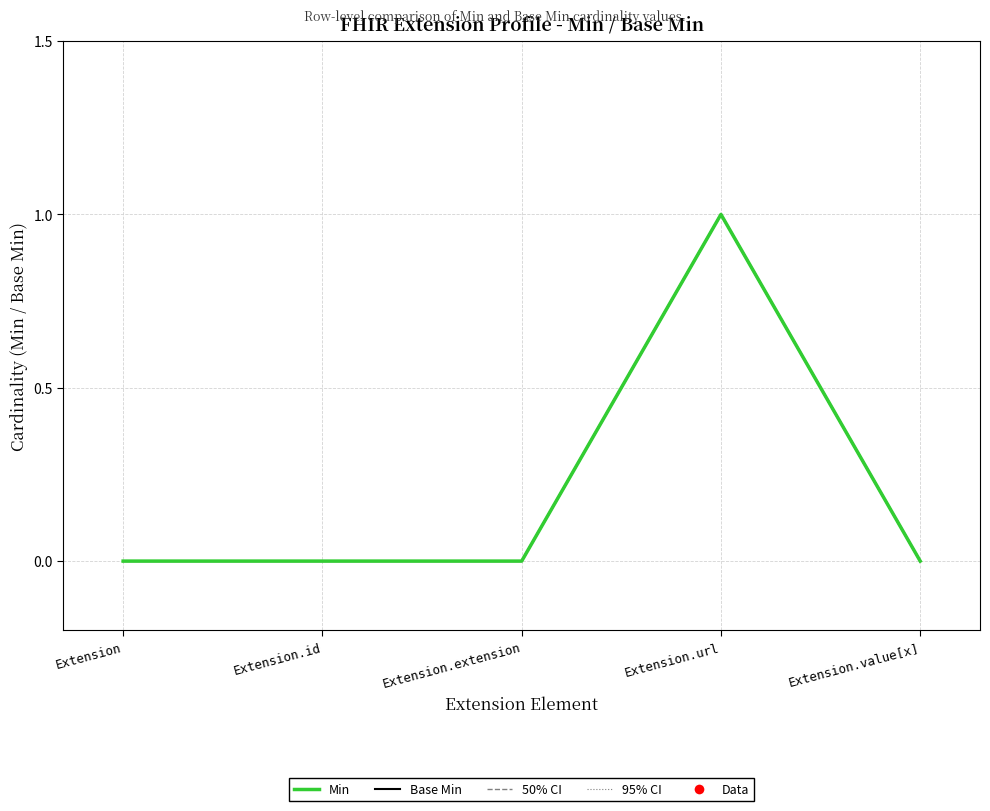

What is the difference between the maximum and minimum values in the Base Min series?

1